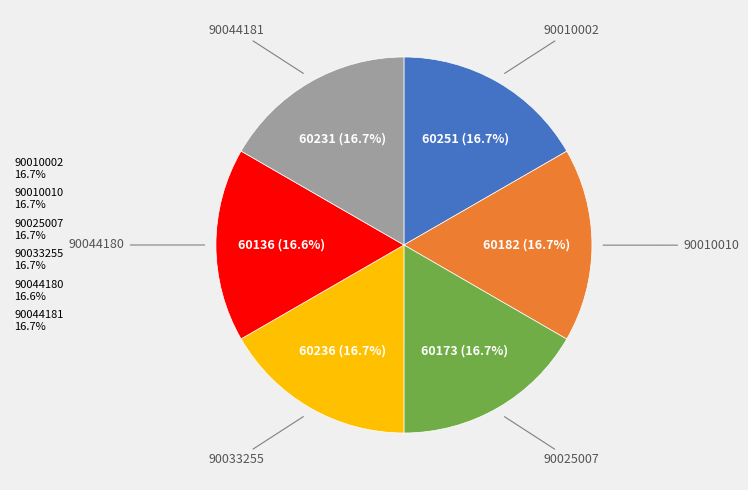

Approximately how many times larger is the value at 90010010 16.7% compared to 90044180 16.6%?

1.0